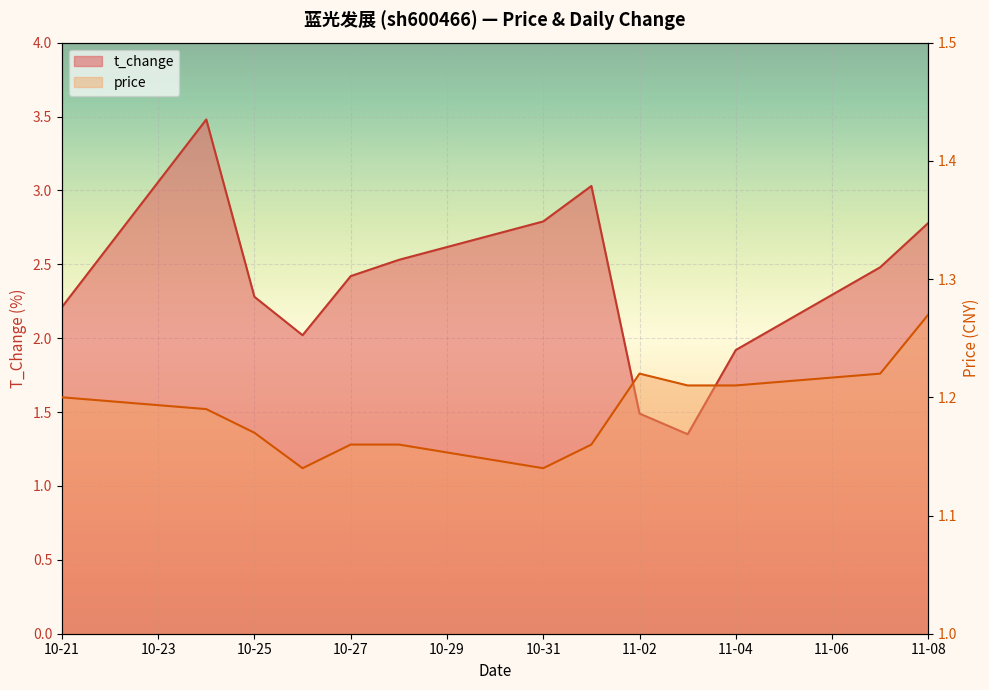

How many interior local valleys does the t_change series have?

2